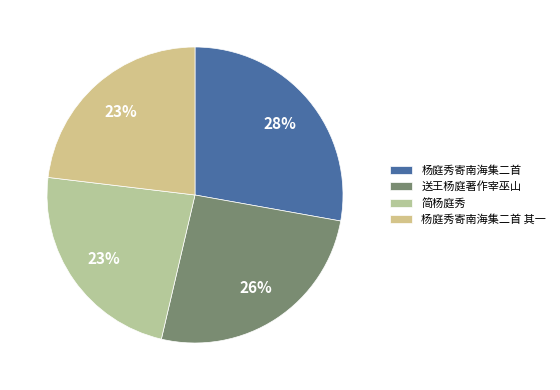

How many slices are in this pie chart?

4